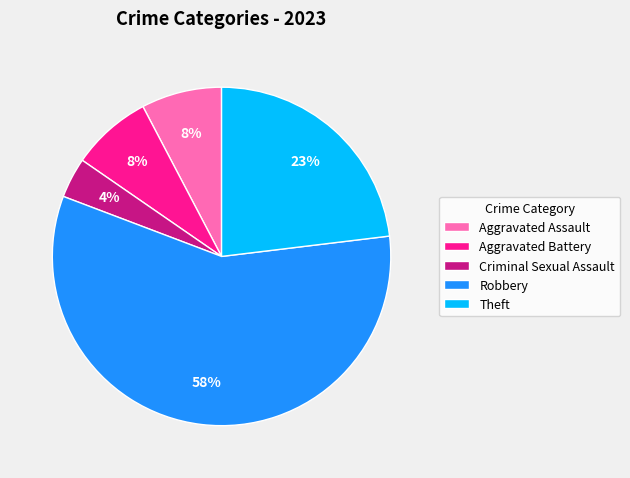

Is it true that Theft is 15% of the pie?

False